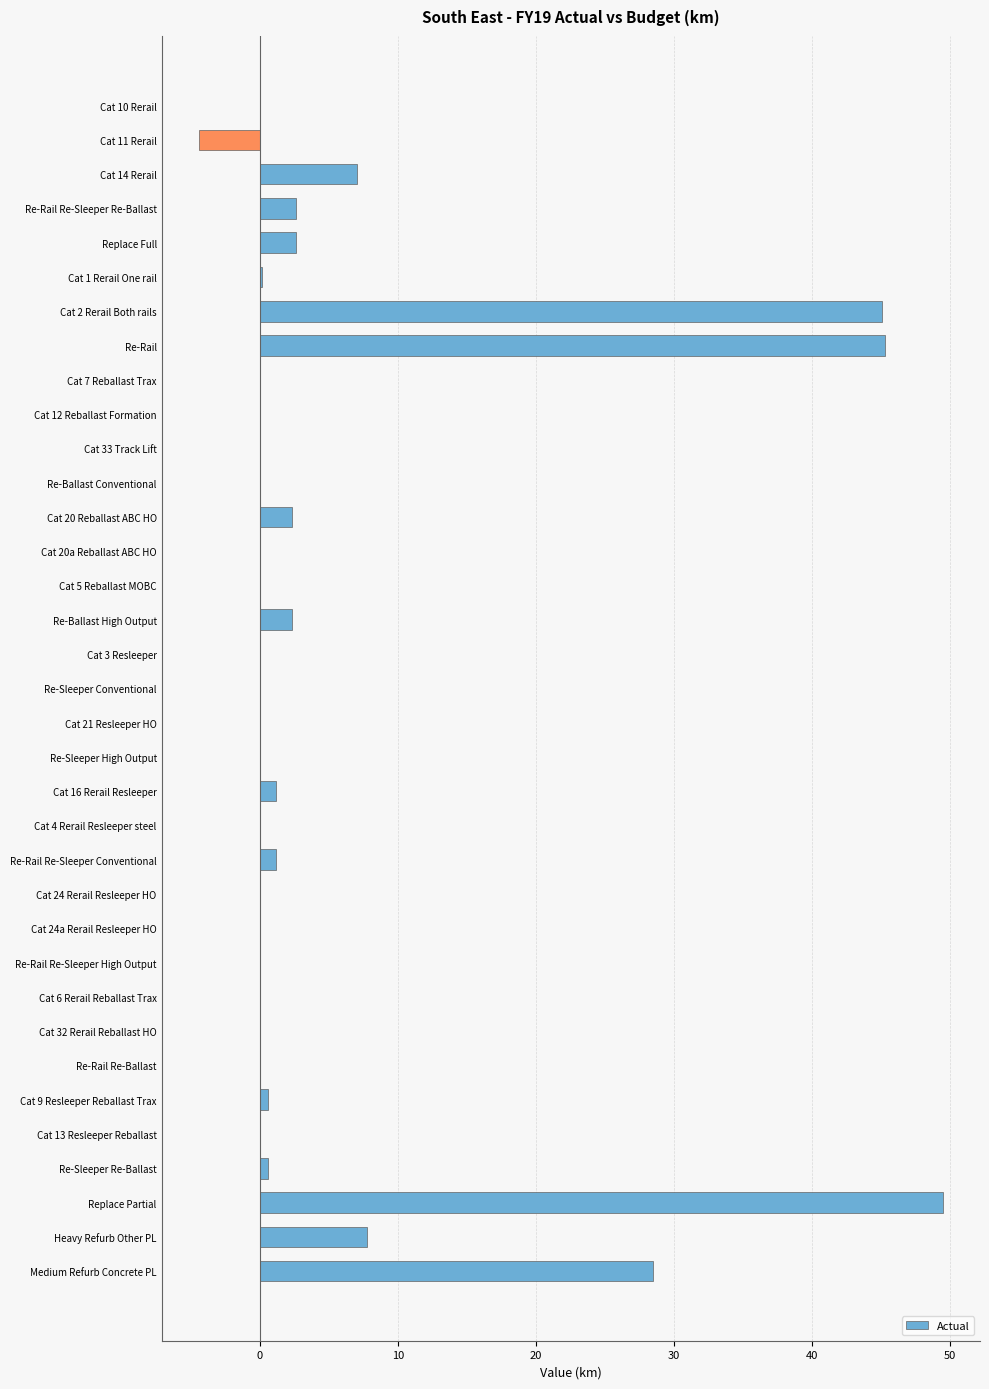

What is the sum of all values?

192.7